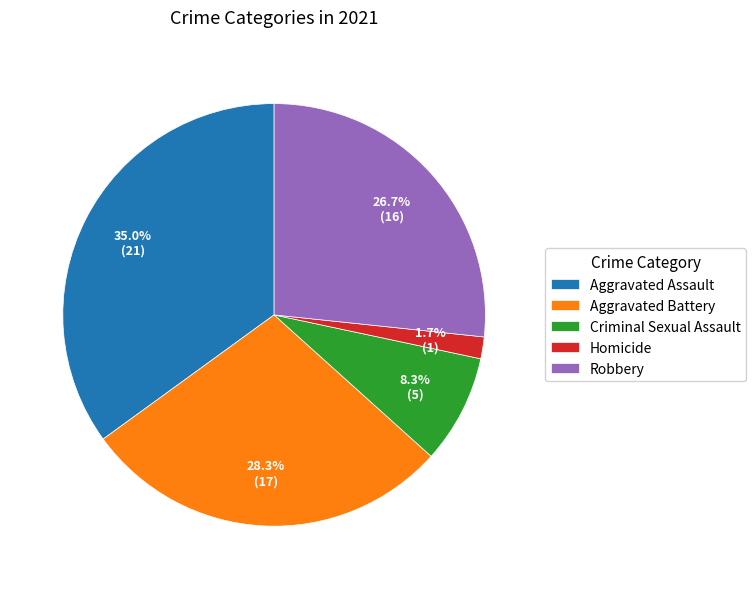

To the nearest percent, what portion does Robbery represent?

27%